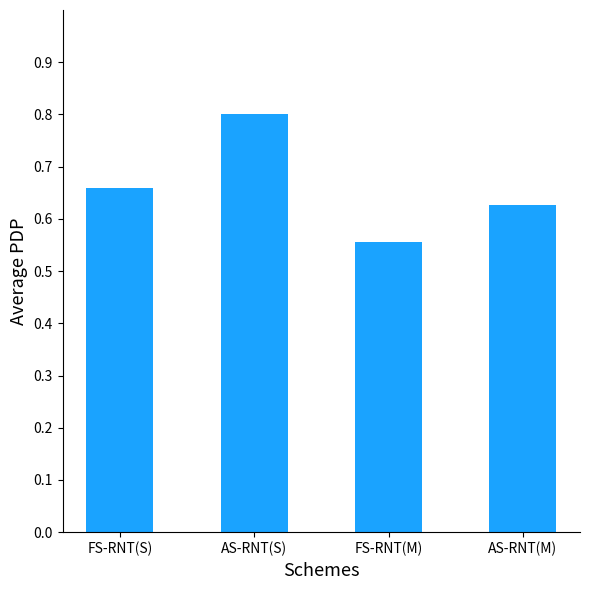

What is the label of the 1st bar from the left?

FS-RNT(S)